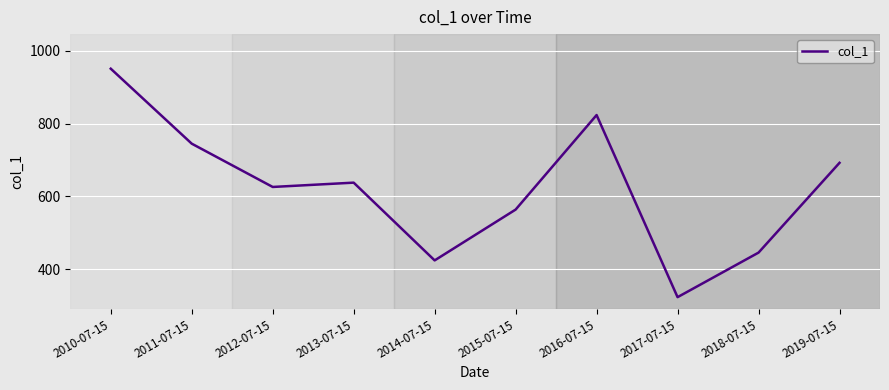

The chart shows a value of 232.4 at 2011-07-15. True or false?

False